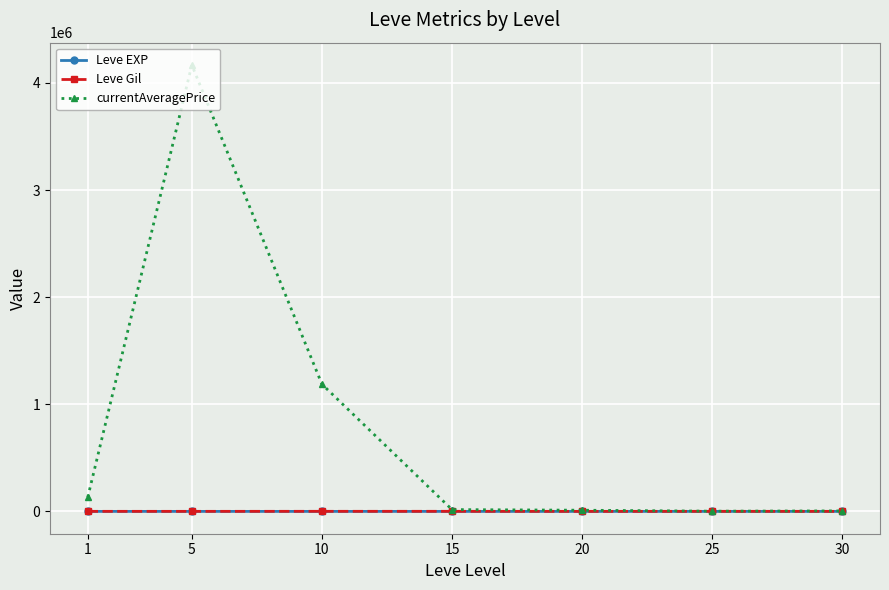

How many lines are shown in the chart?

3